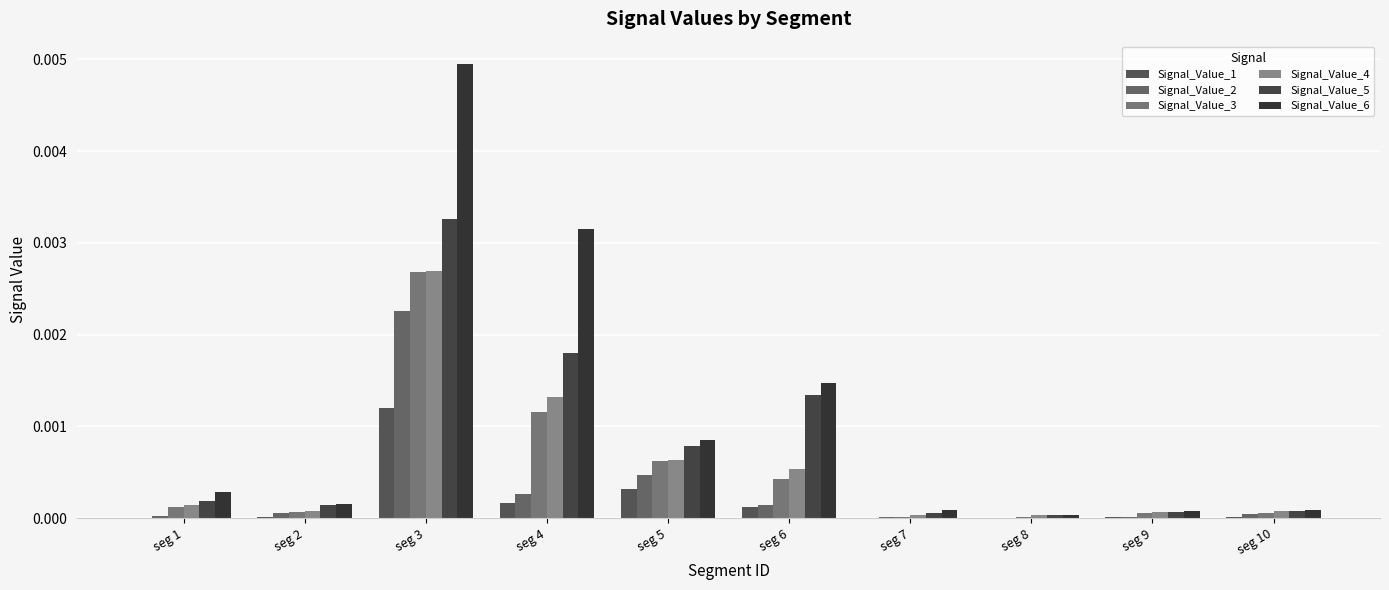

Which series has the largest range (max minus min)?

Signal_Value_6